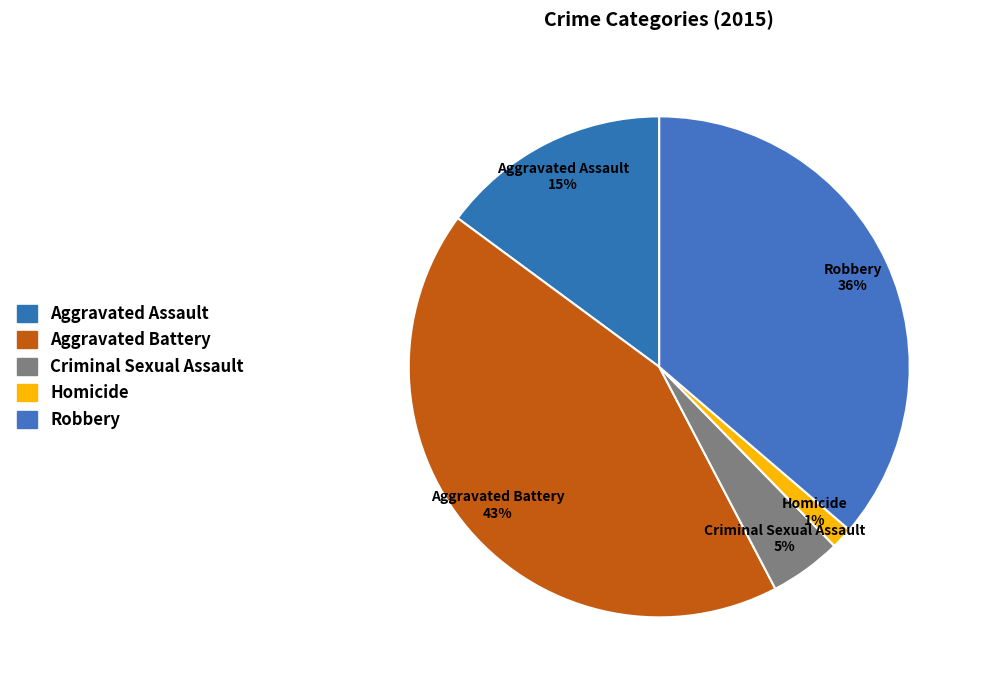

Count the number of slices in the pie.

5